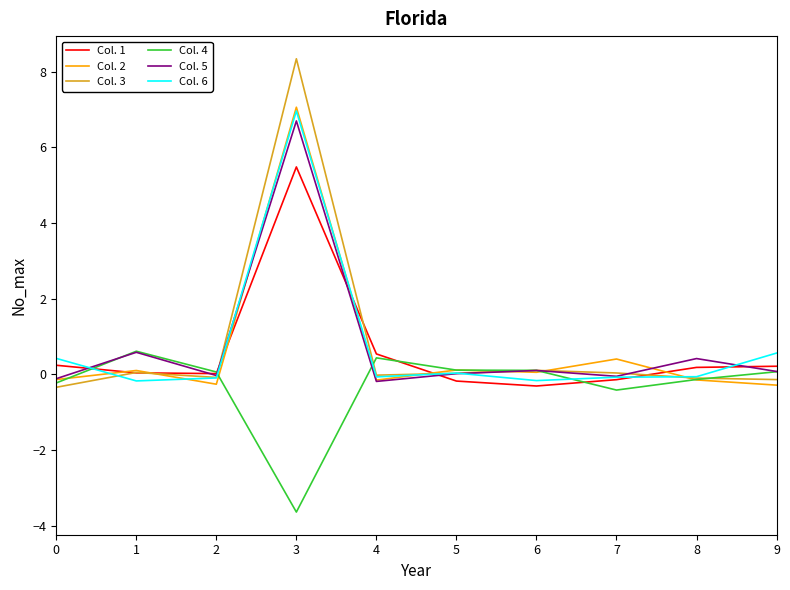

Where does the Col. 5 series first go above 0?

1